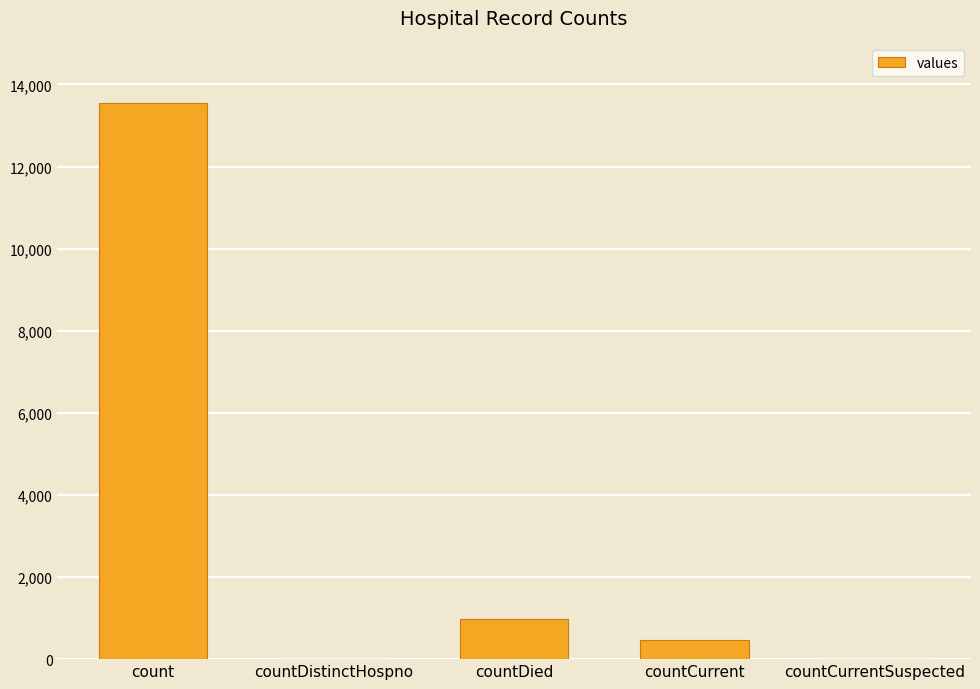

What is the greatest value displayed?

13551